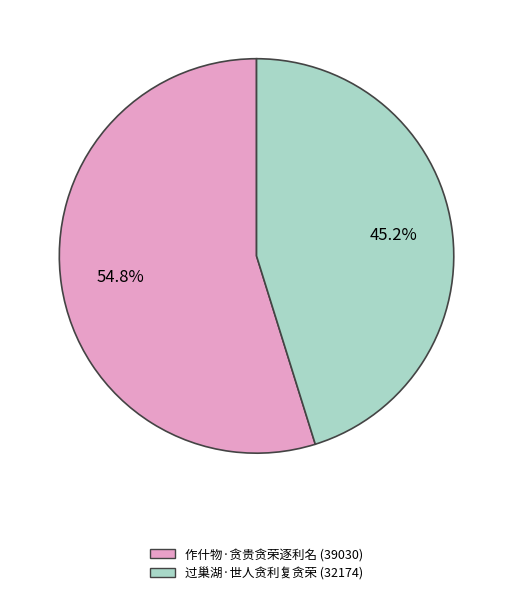

Which category accounts for the majority?

作什物·贪贵贪荣逐利名